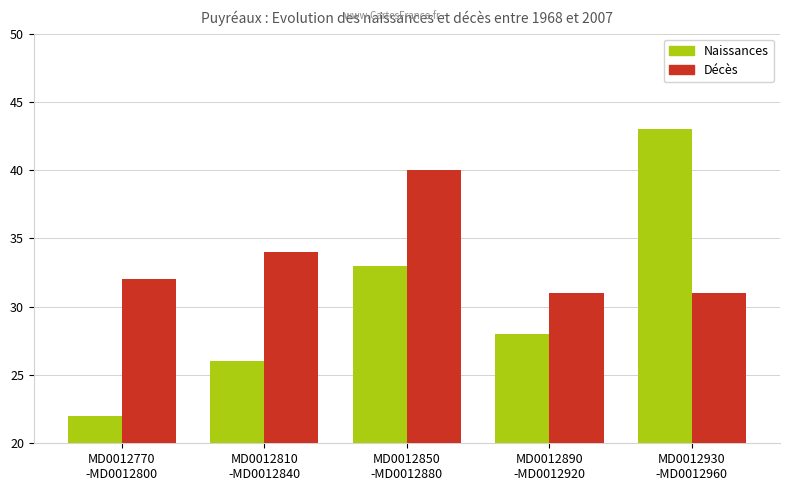

At how many categories does at least one series exceed 22?

5